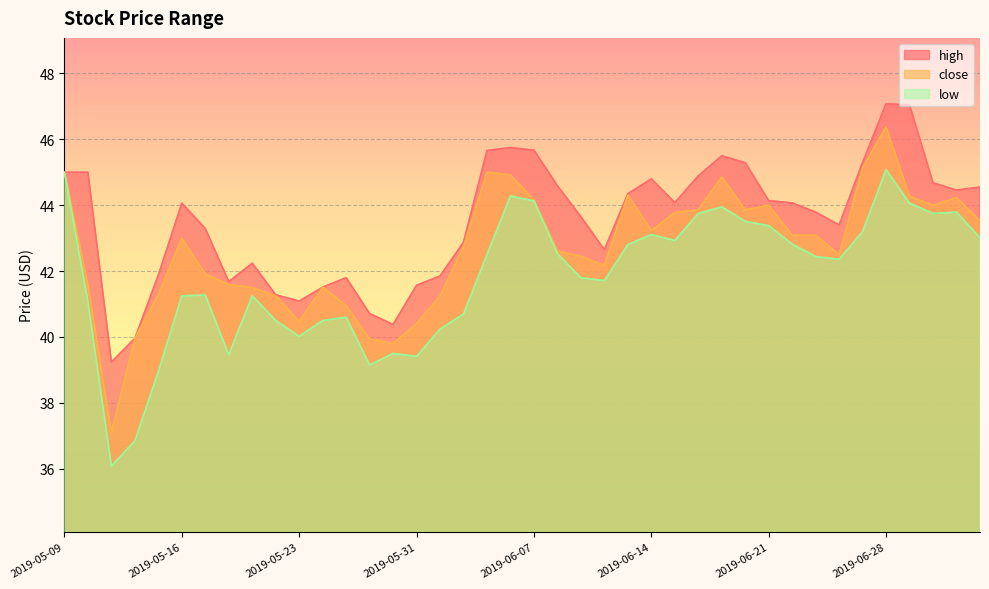

In close, how many points are higher than both neighbors (excluding endpoints)?

8